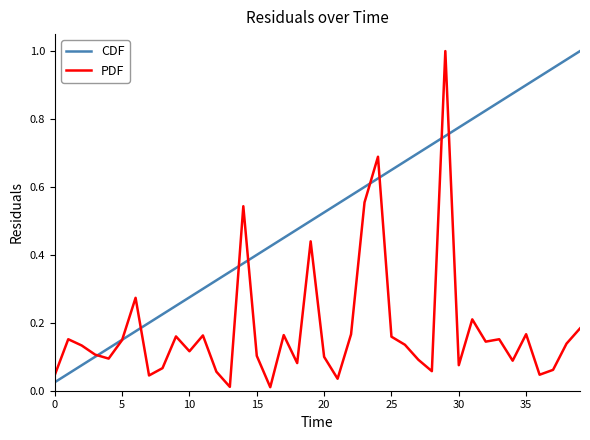

After their last crossing, which series has the higher values: CDF or PDF?

CDF